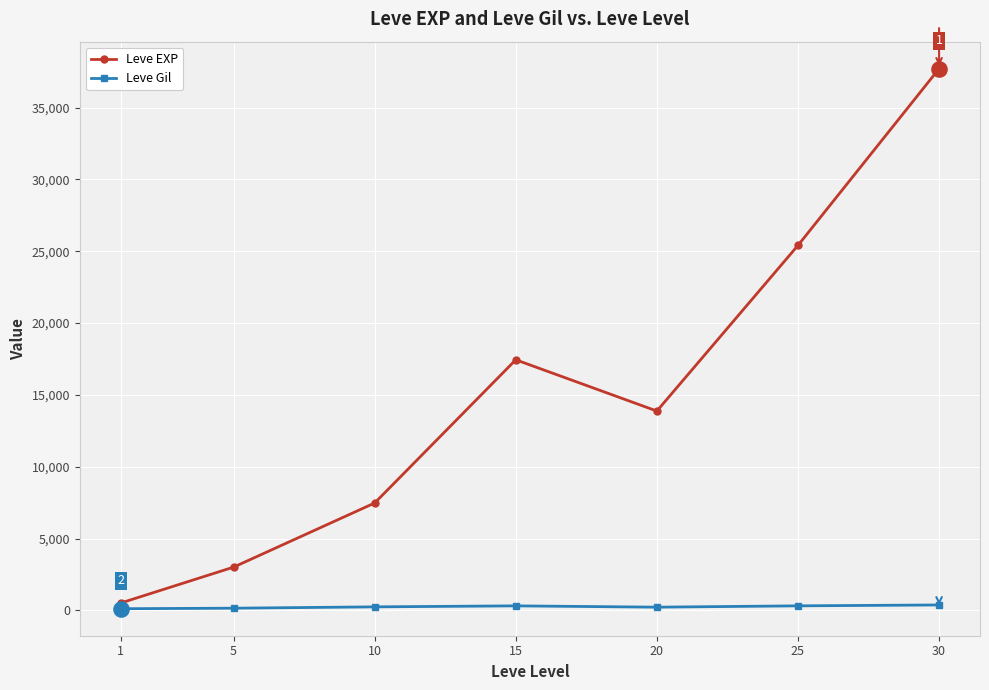

Which series has the largest total across all categories?

Leve EXP